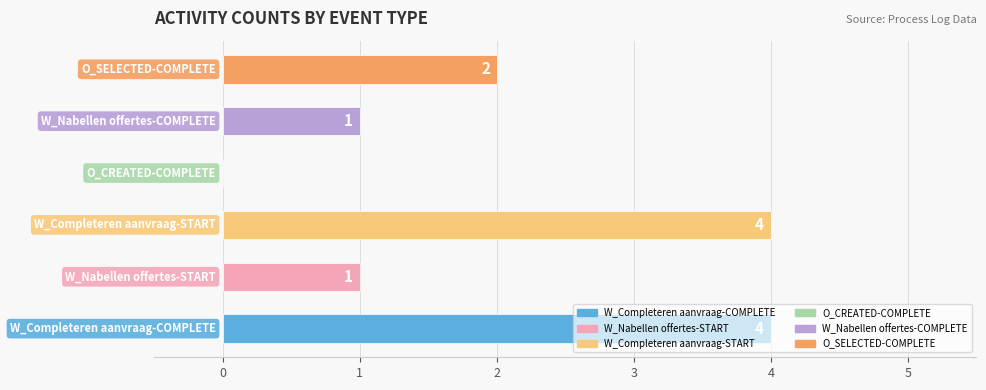

What is the sum of all values?

12